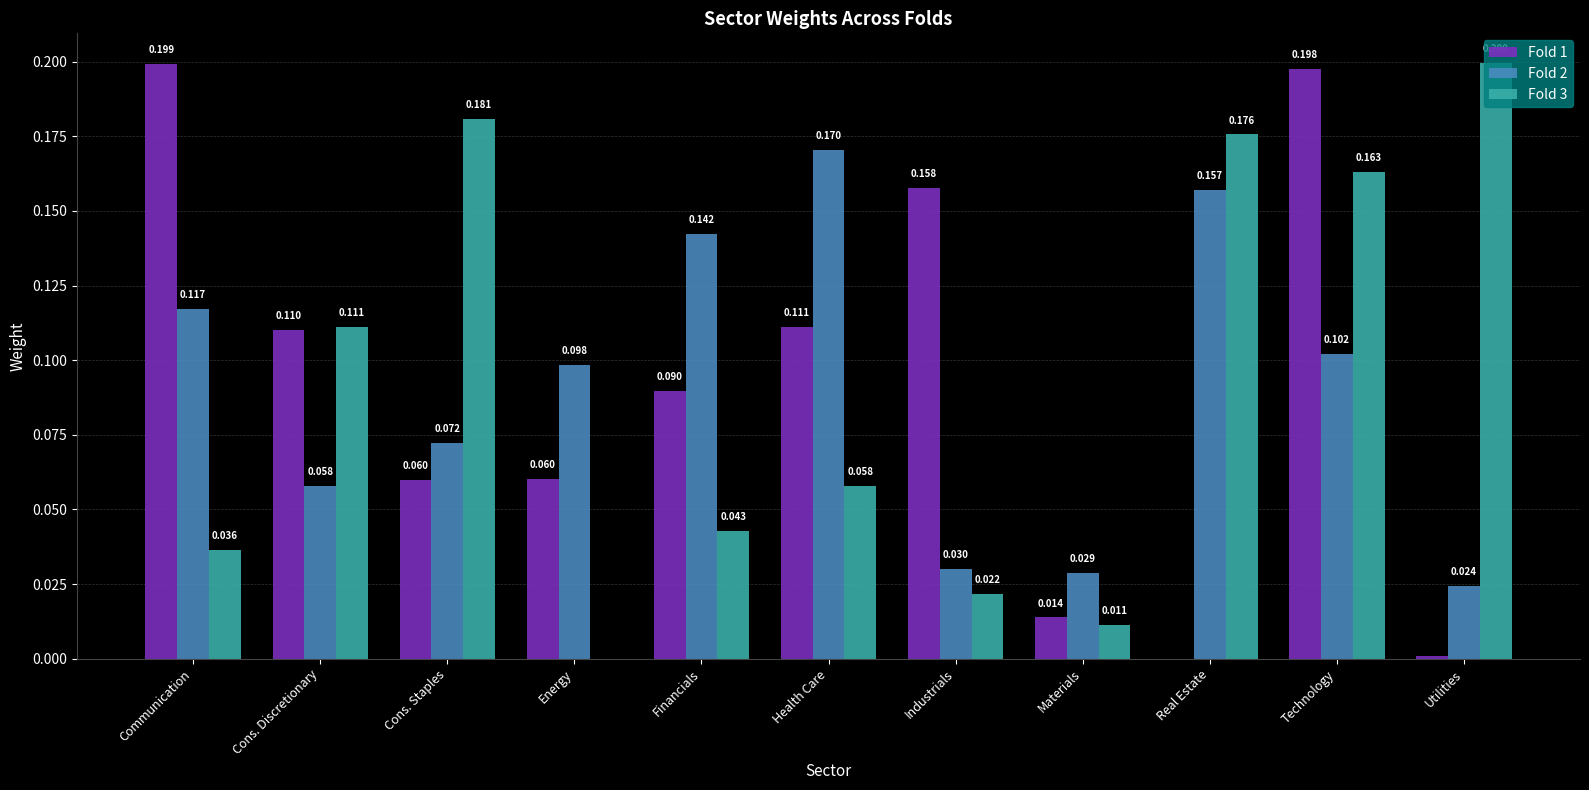

At which label does Fold 1 reach its peak?

Communication